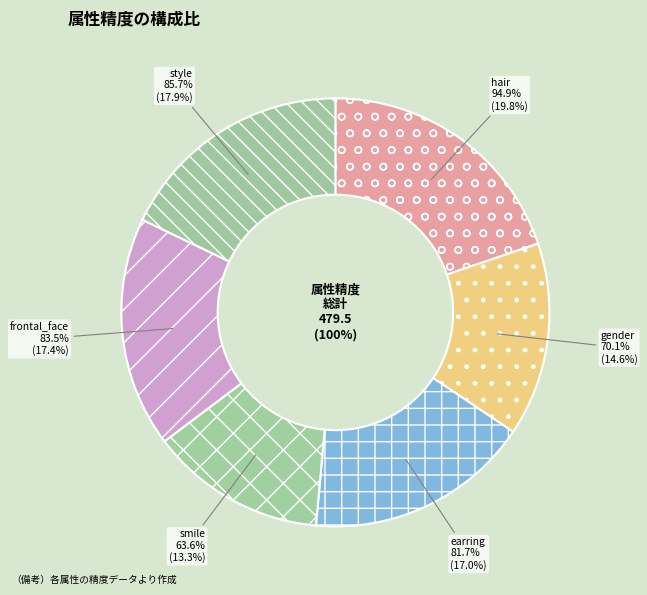

What is the change in value from hair to smile?

-31.3